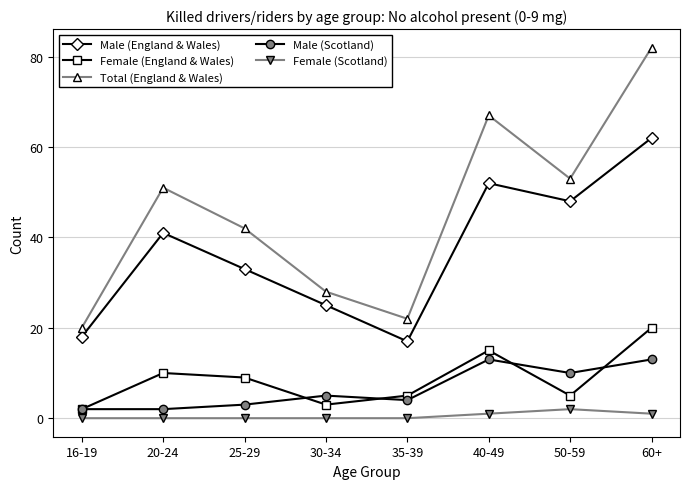

List the labels in order of Male (England & Wales) value, smallest first.

35-39, 16-19, 30-34, 25-29, 20-24, 50-59, 40-49, 60+